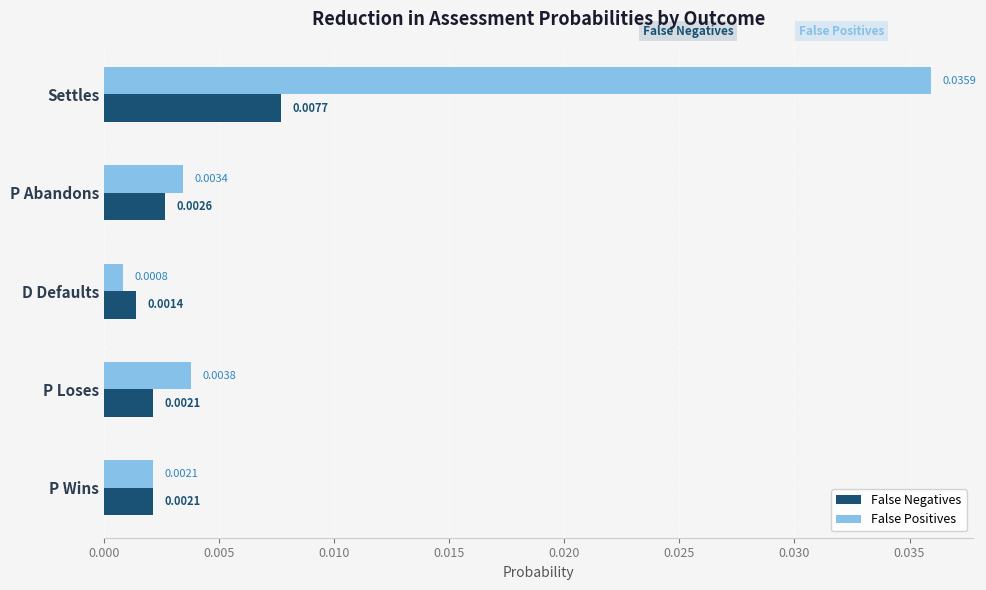

Which series changed the most between Settles and P Wins?

False Positives